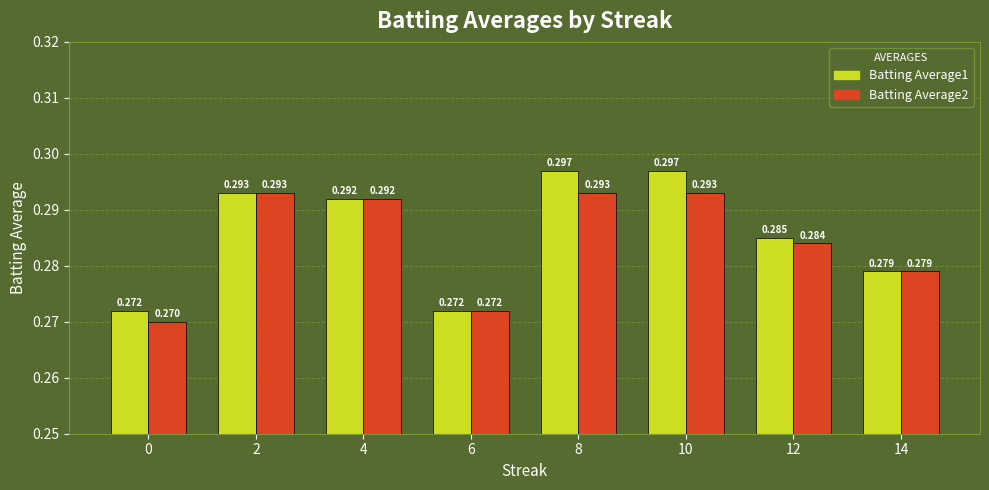

Count the number of categories in the chart.

8